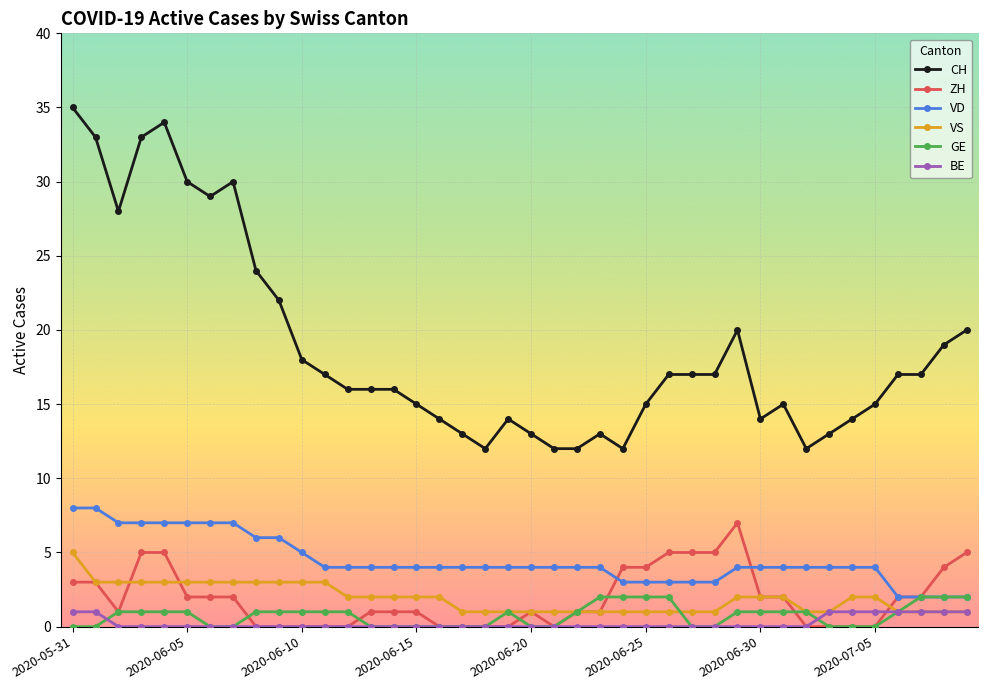

What is the highest value of the VD series?

8